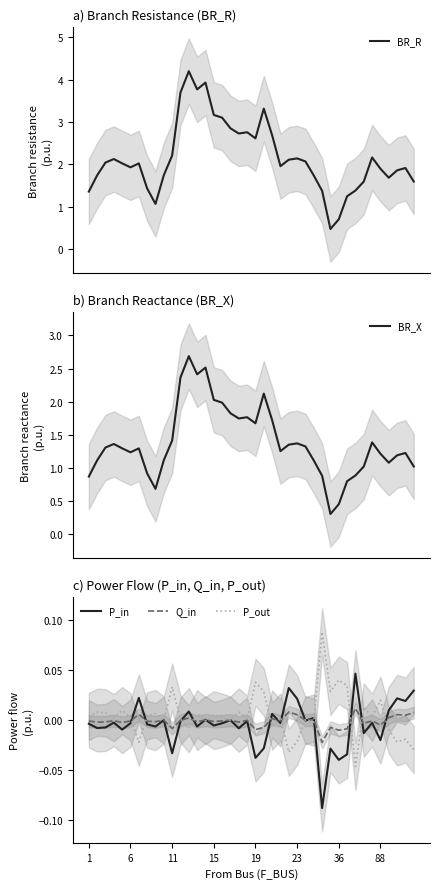

What is the highest value of the P_out series?

0.1